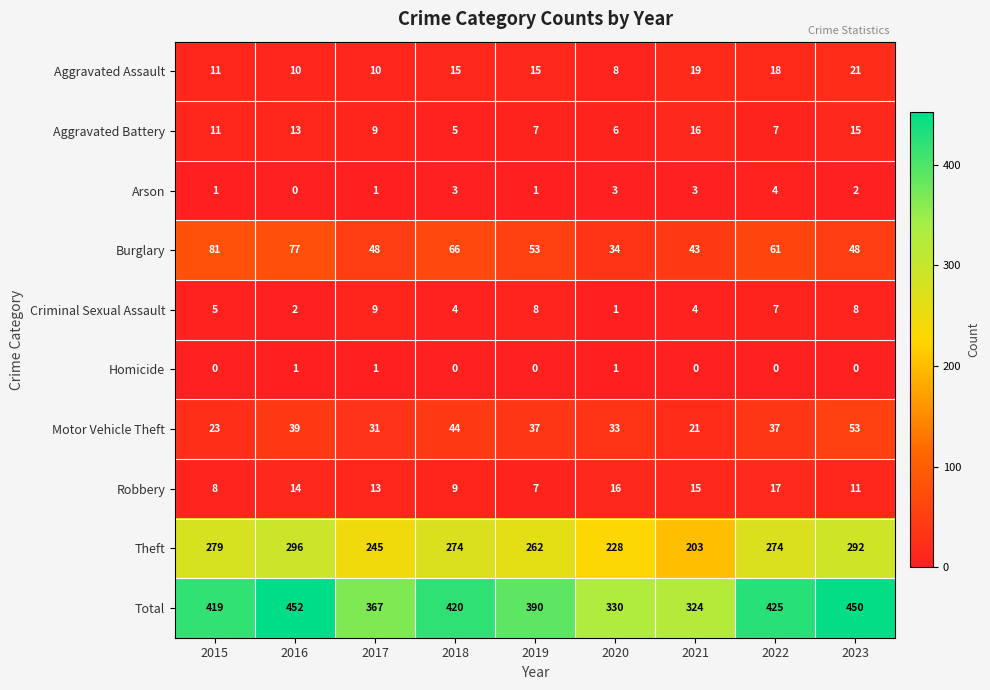

List the series in order of their peak value, highest first.

Total, Theft, Burglary, Motor Vehicle Theft, Aggravated Assault, Robbery, Aggravated Battery, Criminal Sexual Assault, Arson, Homicide